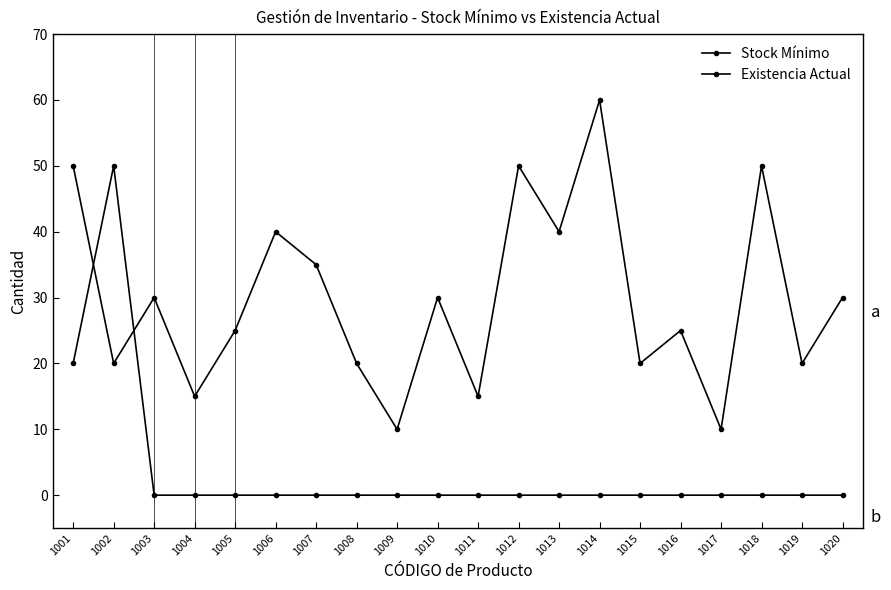

At 1011, list the series in order from smallest to largest.

Existencia Actual, Stock Mínimo